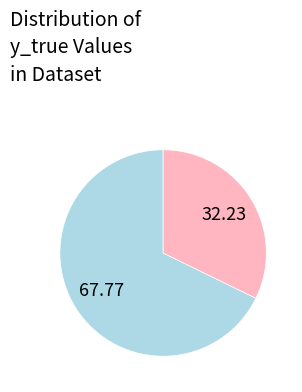

Does any single category account for the majority?

Yes